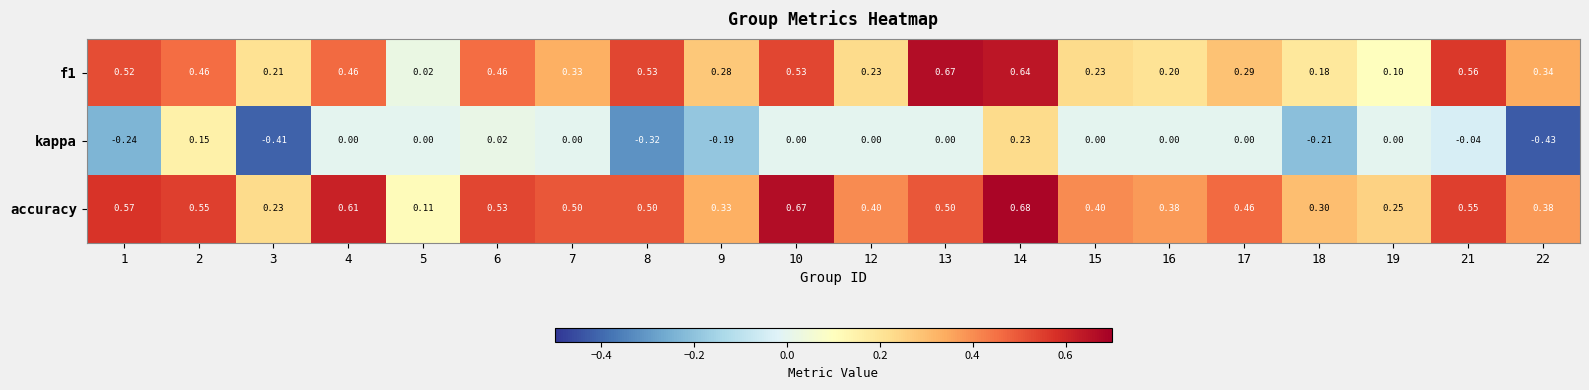

Which series has the largest total across all categories?

accuracy